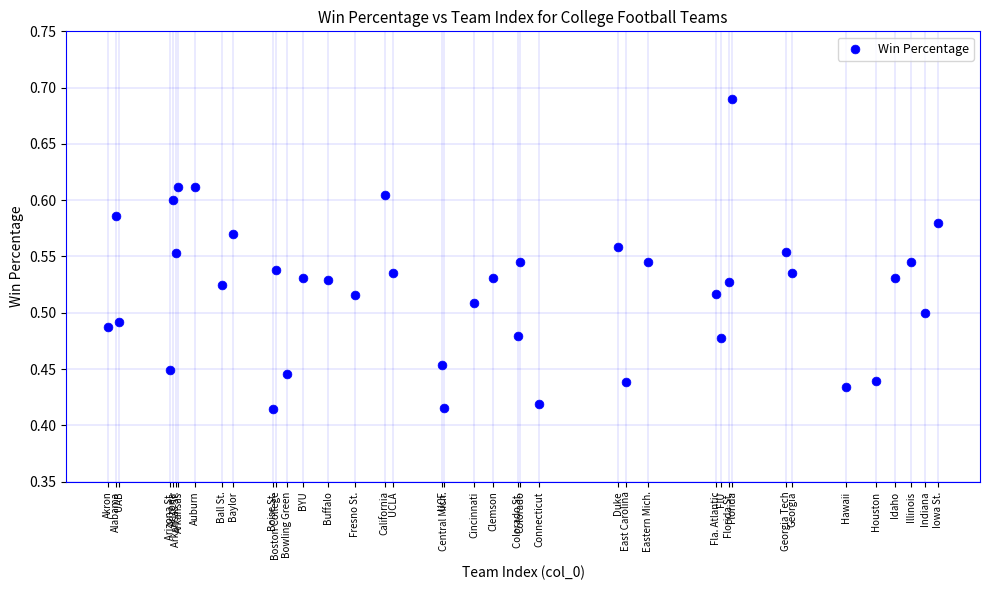

What is the range of Y values (max minus min)?

0.3